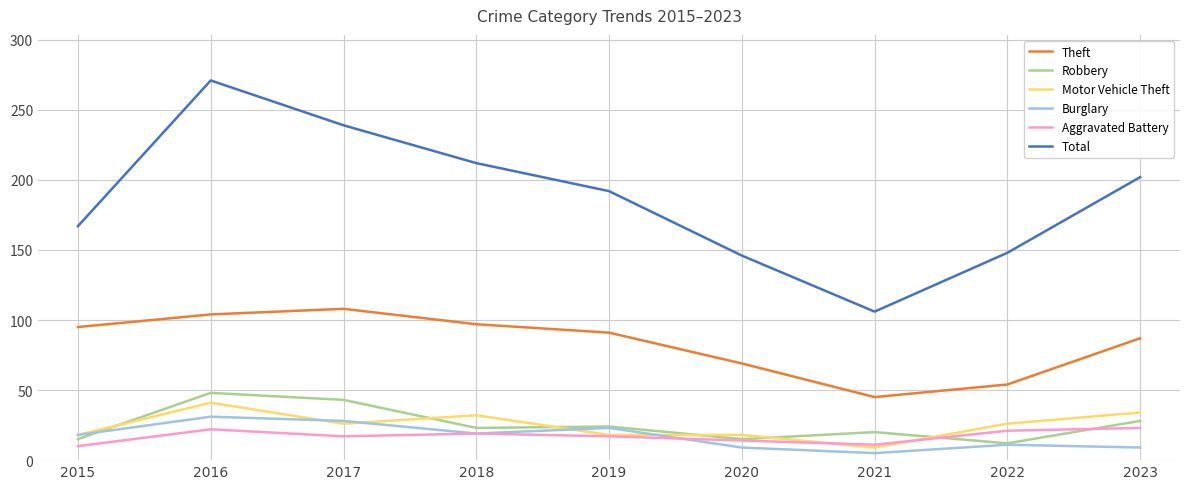

What value does the Robbery series have at 2019?

24